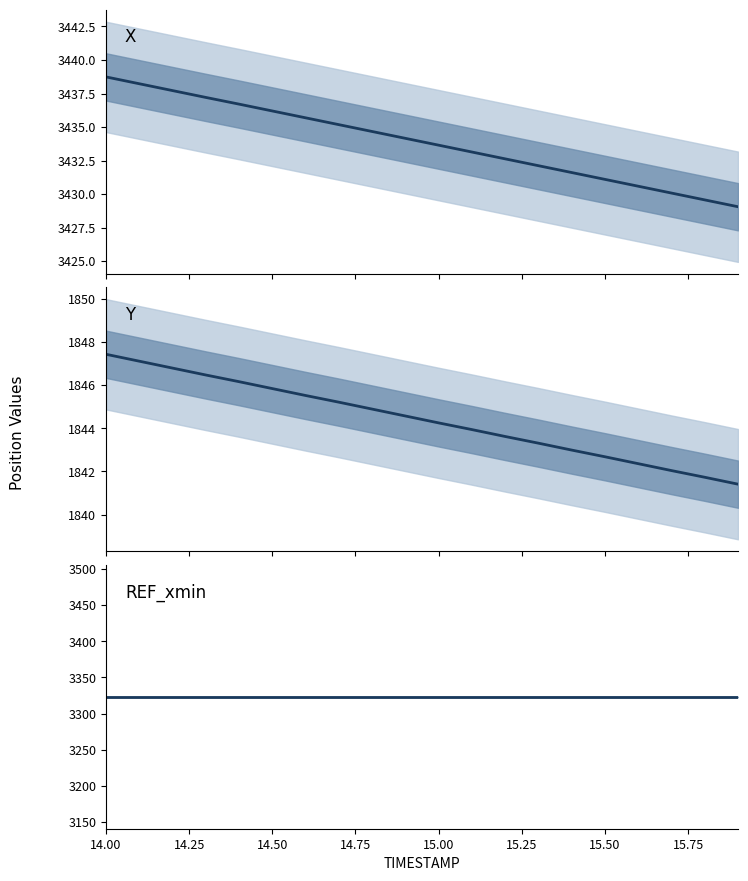

What are all the series names shown in the legend?

X, Y, REF_xmin